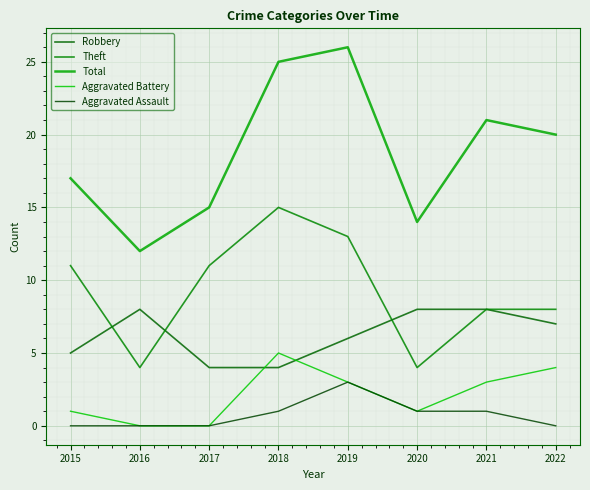

Where does the Aggravated Battery series first go above 3?

2018